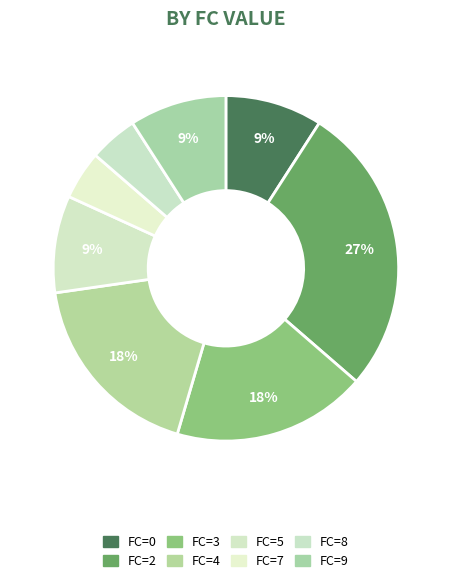

Count the number of slices in the pie.

8